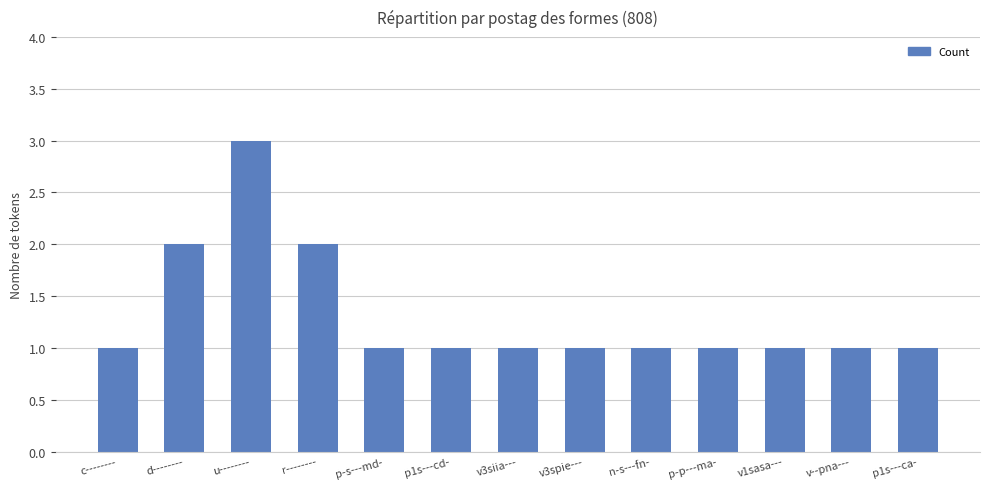

What is the sum of the values at r-------- and n-s---fn-?

3